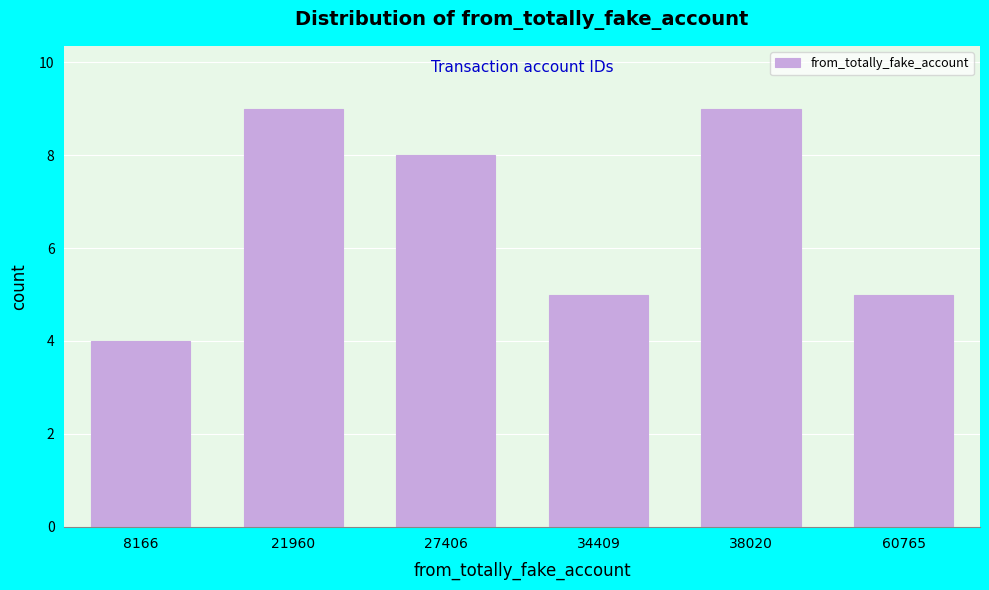

Reading right to left, what are all the values shown in this chart?

5	9	5	8	9	4